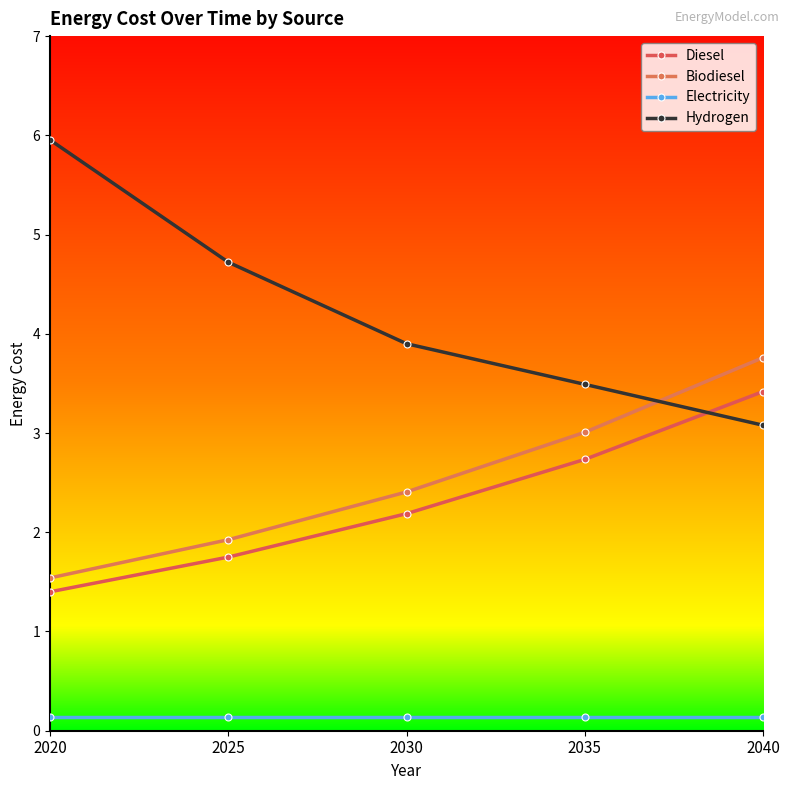

Reading left to right, list all the values displayed in this chart.

Diesel: 2020=1.4	2025=1.8	2030=2.2	2035=2.7	2040=3.4
Biodiesel: 2020=1.5	2025=1.9	2030=2.4	2035=3.0	2040=3.8
Electricity: 2020=0.1	2025=0.1	2030=0.1	2035=0.1	2040=0.1
Hydrogen: 2020=6.0	2025=4.7	2030=3.9	2035=3.5	2040=3.1